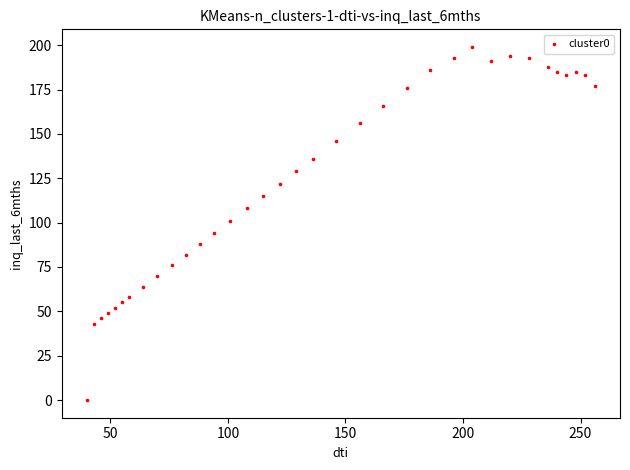

What is the range of X values (max minus min)?

216